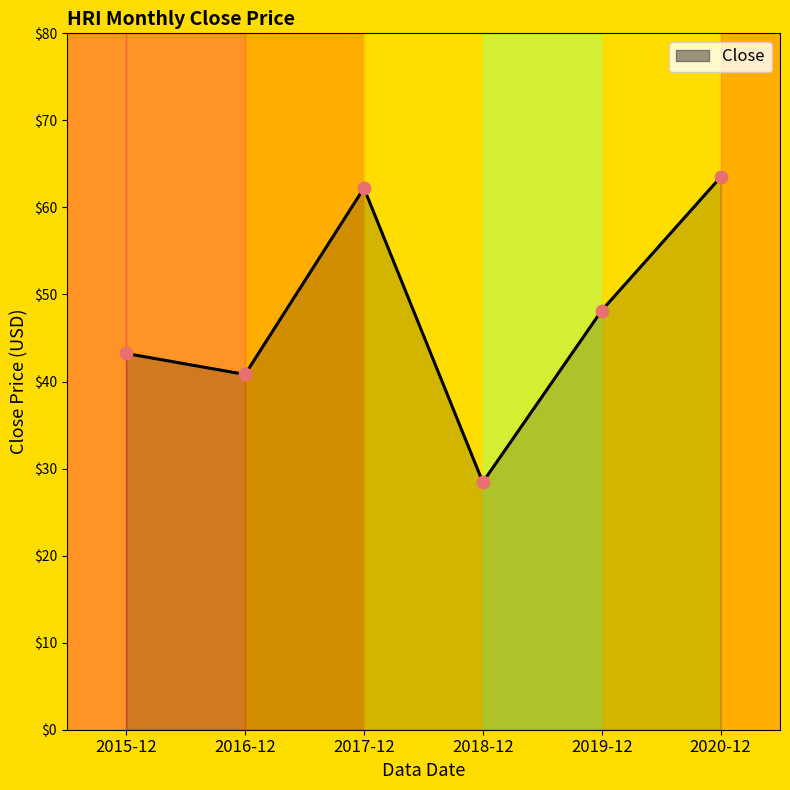

What is the change in value from 2015-12 to 2018-12?

-14.8